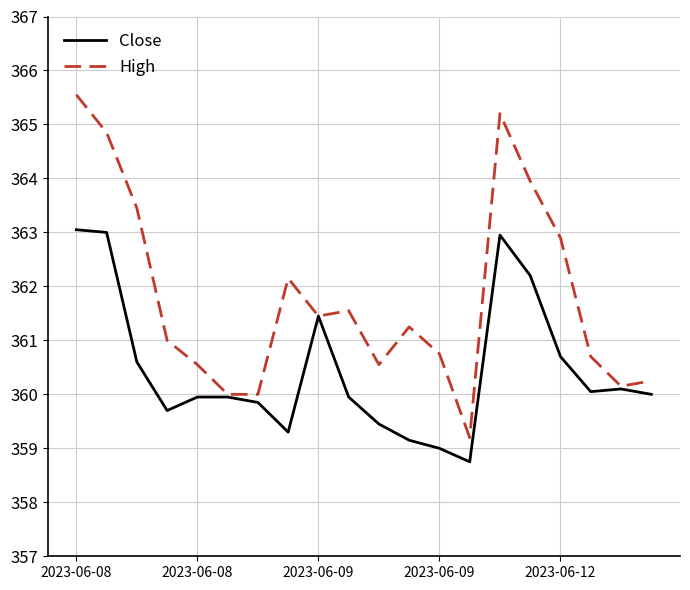

Rank the series by their average value, from highest to lowest.

High, Close